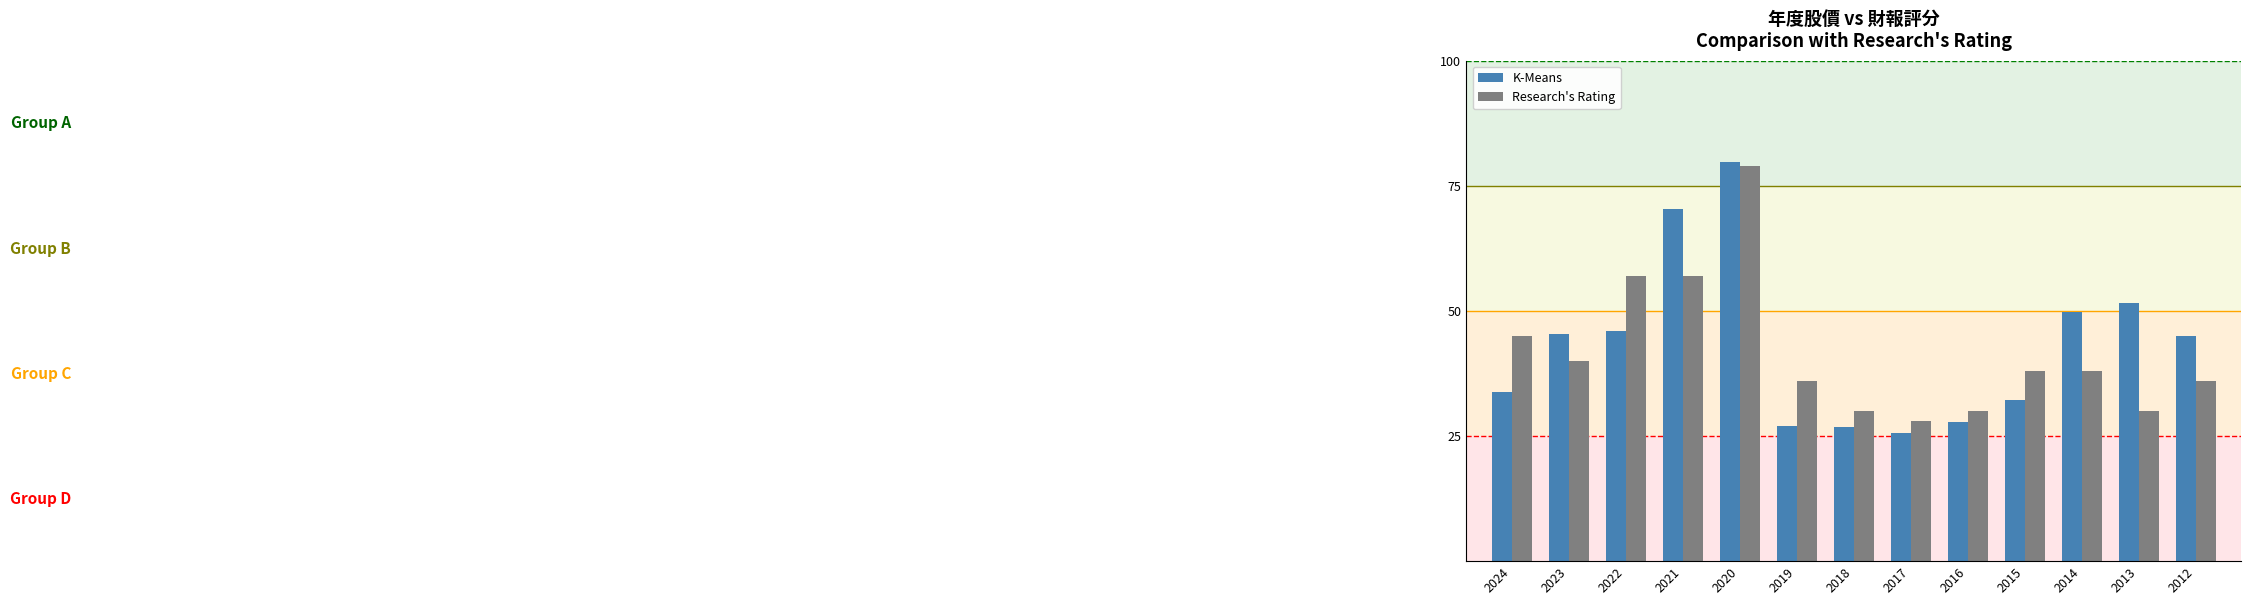

Rank the series at 2022 from lowest to highest value.

K-Means, Research's Rating